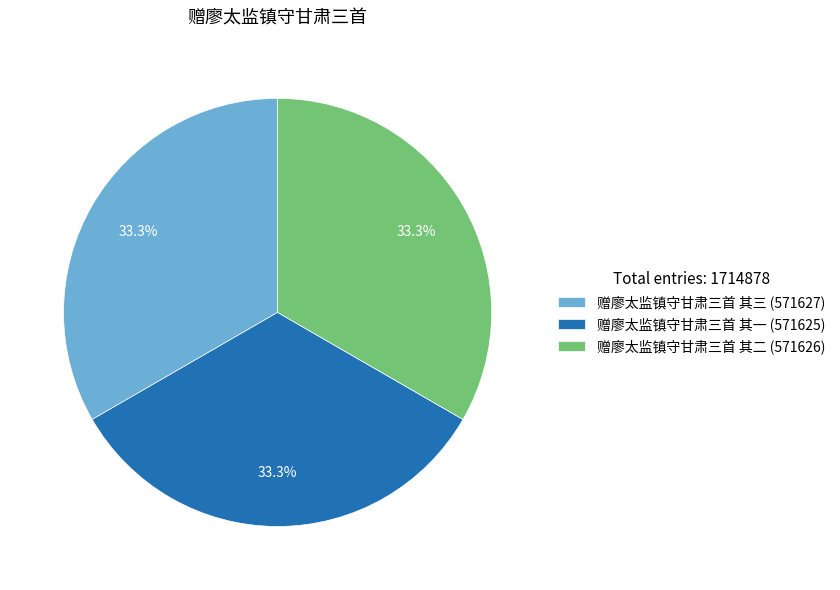

How many segments does this pie chart have?

3